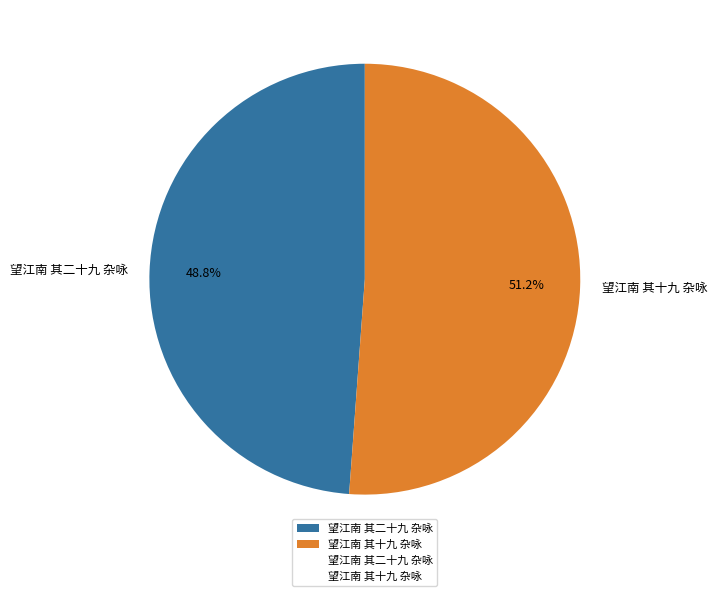

What percentage is the 望江南 其二十九 杂咏 slice, to the nearest percent?

49%